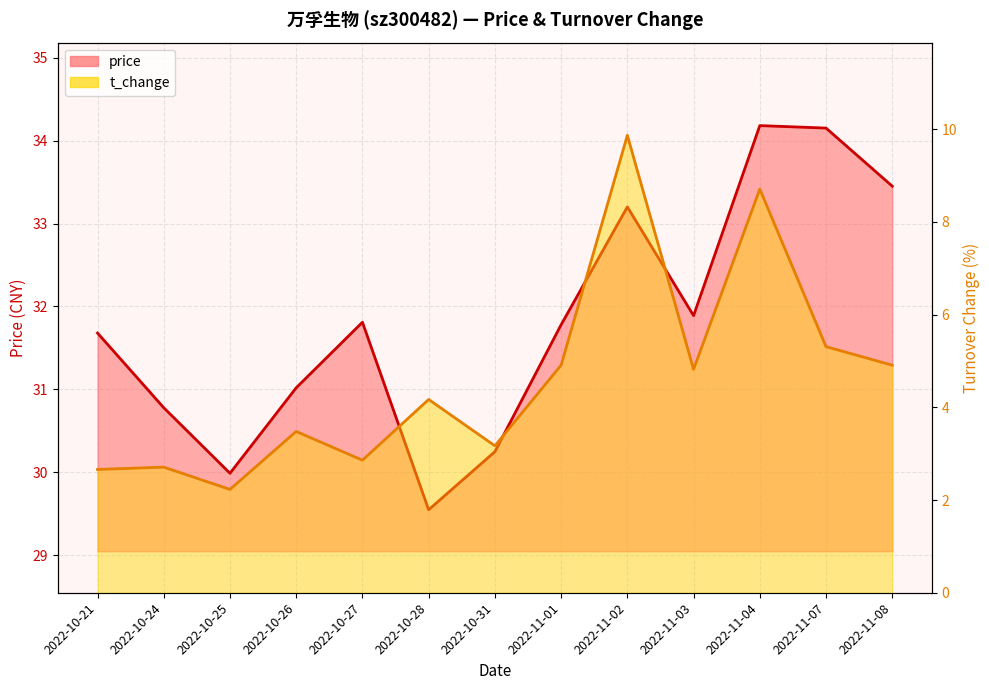

Which series has the largest total across all categories?

price